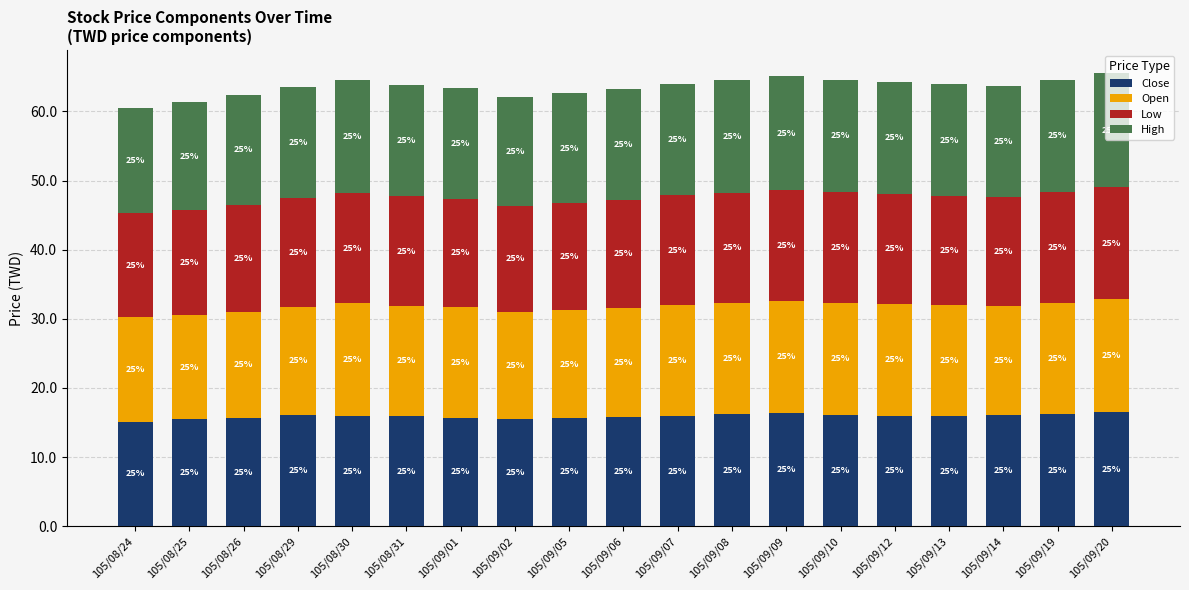

Which series changed the most between 105/08/26 and 105/09/07?

Open